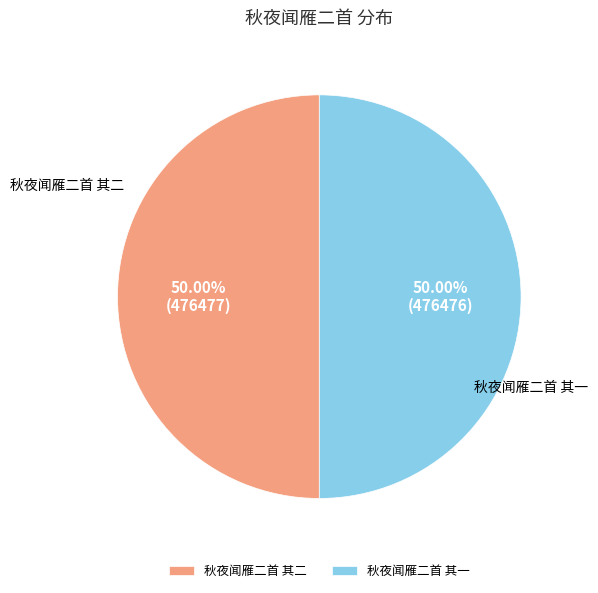

Approximately how many times larger is the value at 秋夜闻雁二首 其二 compared to 秋夜闻雁二首 其一?

1.0